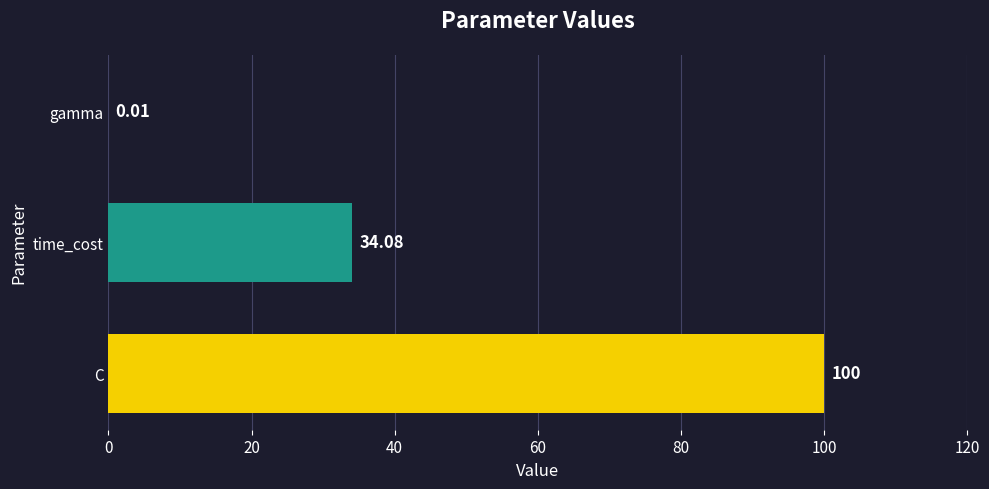

What is the average value?

44.7